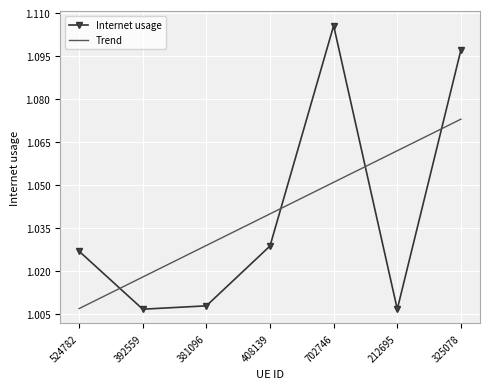

After their last crossing, which series has the higher values: Internet usage or Trend?

Internet usage